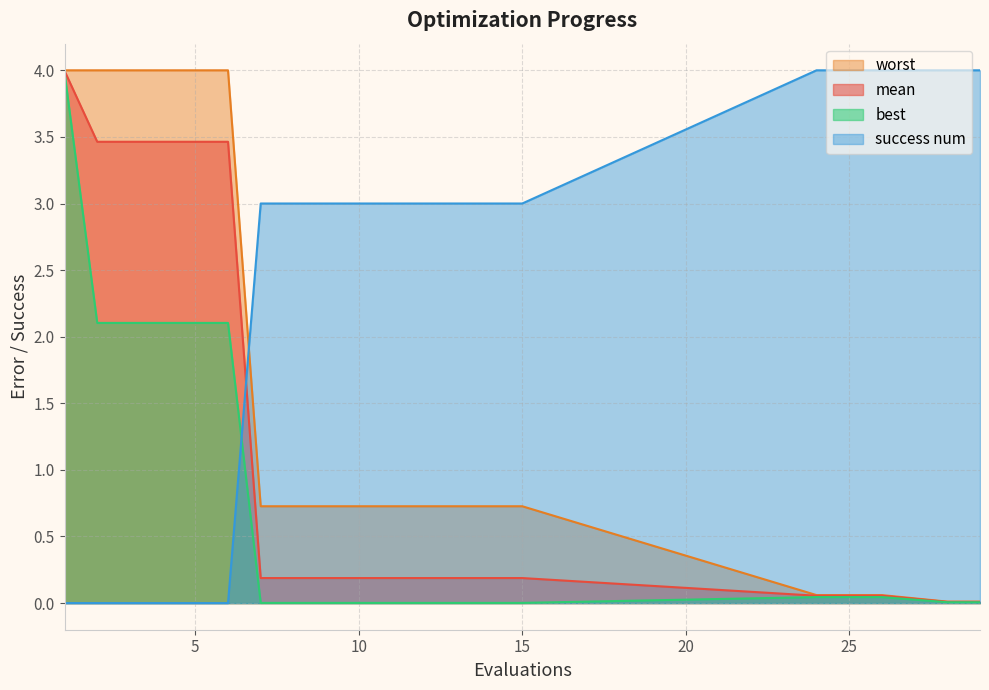

Is it true that worst equals 0.4 at 11?

False